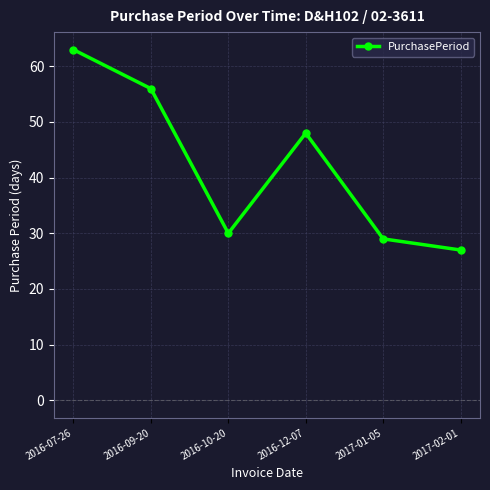

At which label does the data first exceed 48?

2016-07-26